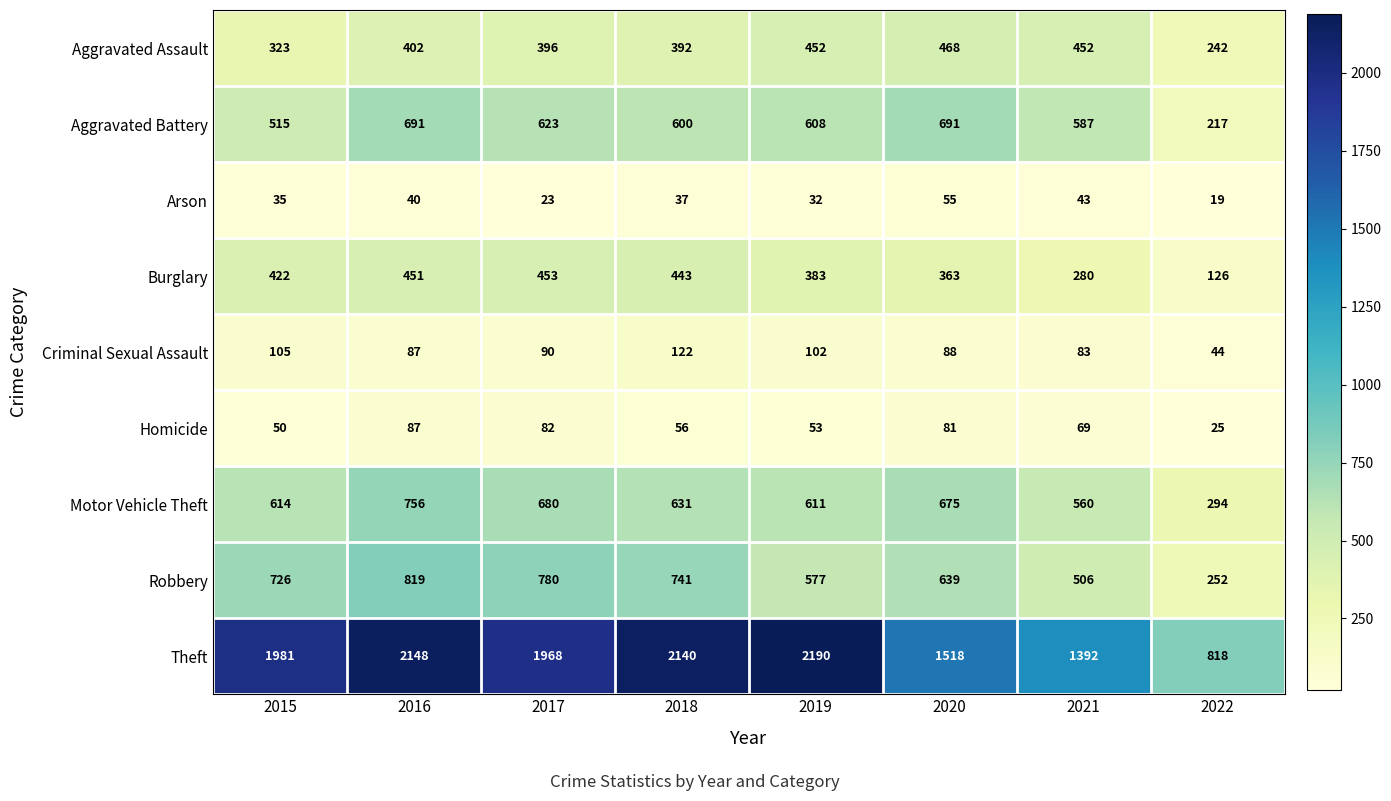

What is the maximum value for Arson?

55